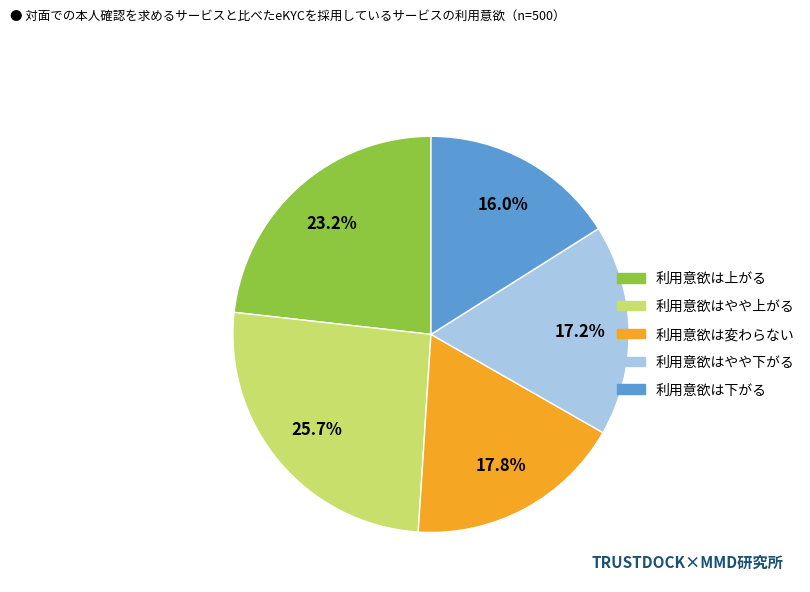

Does any single category account for the majority?

No